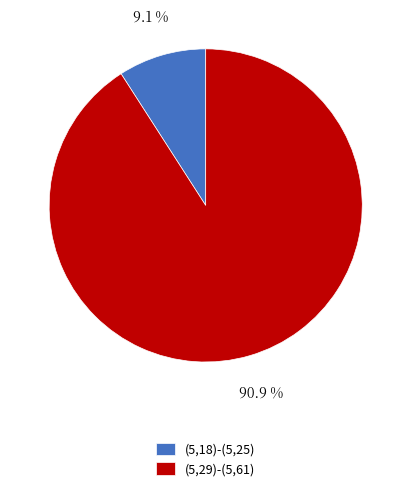

What is the smallest slice in the pie chart?

(5,18)-(5,25)